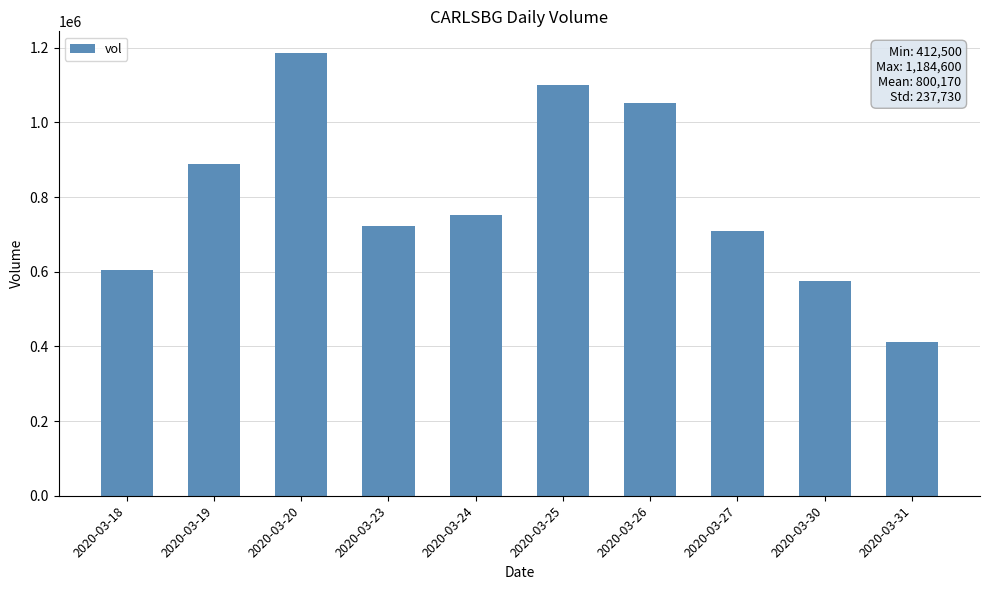

Where does the data first go above 752000?

2020-03-19